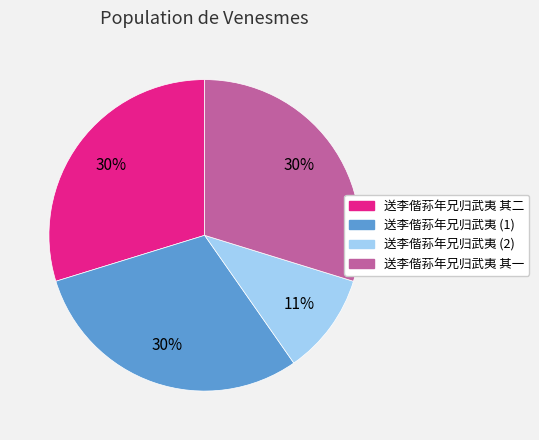

Does any single category account for the majority?

No